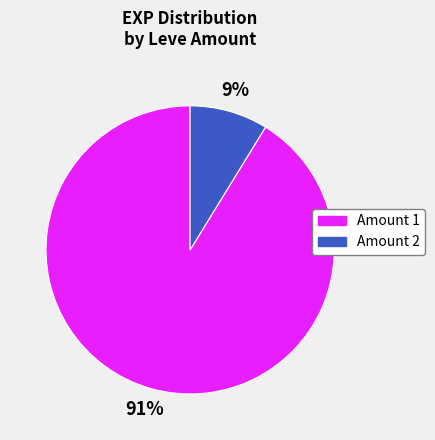

To the nearest percent, what is the average slice percentage?

50%